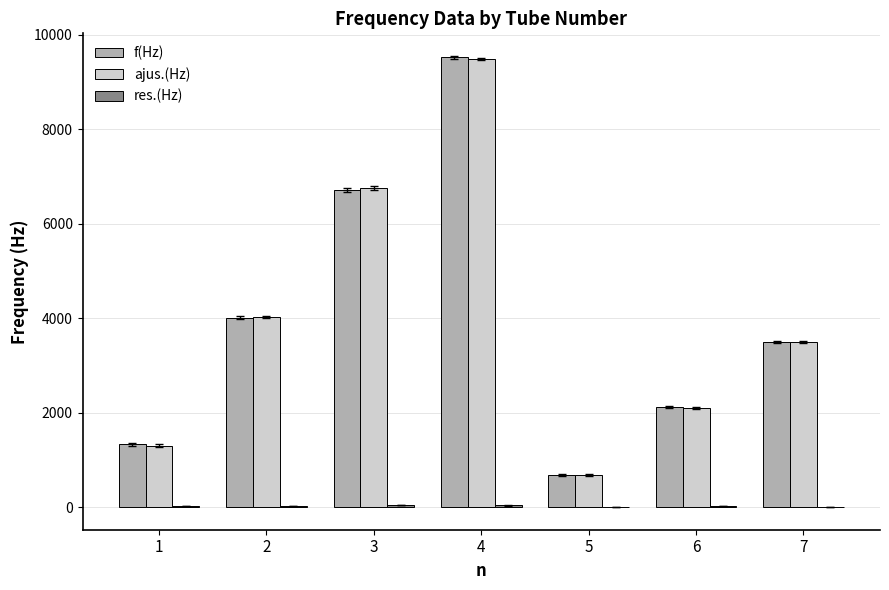

True or false: ajus.(Hz) has a value of 1302.8 at 1.

True